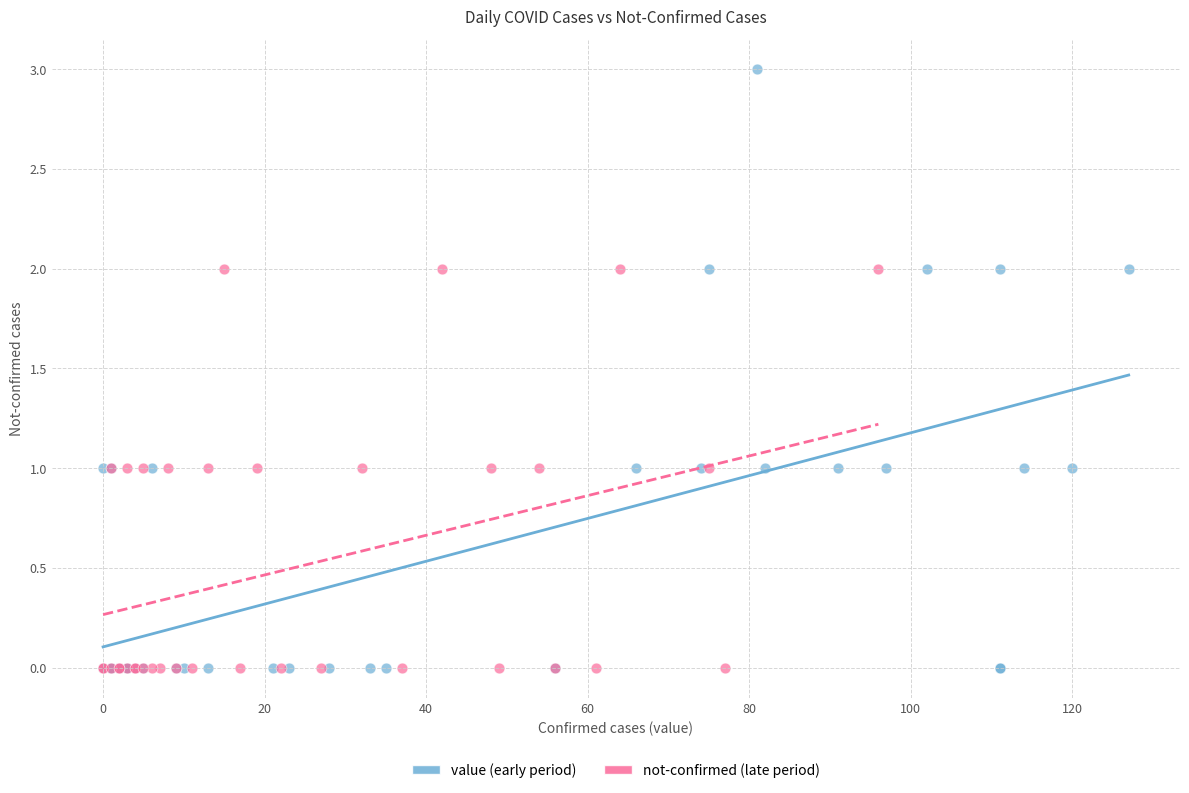

Which series reaches the maximum Y coordinate?

value (early period)